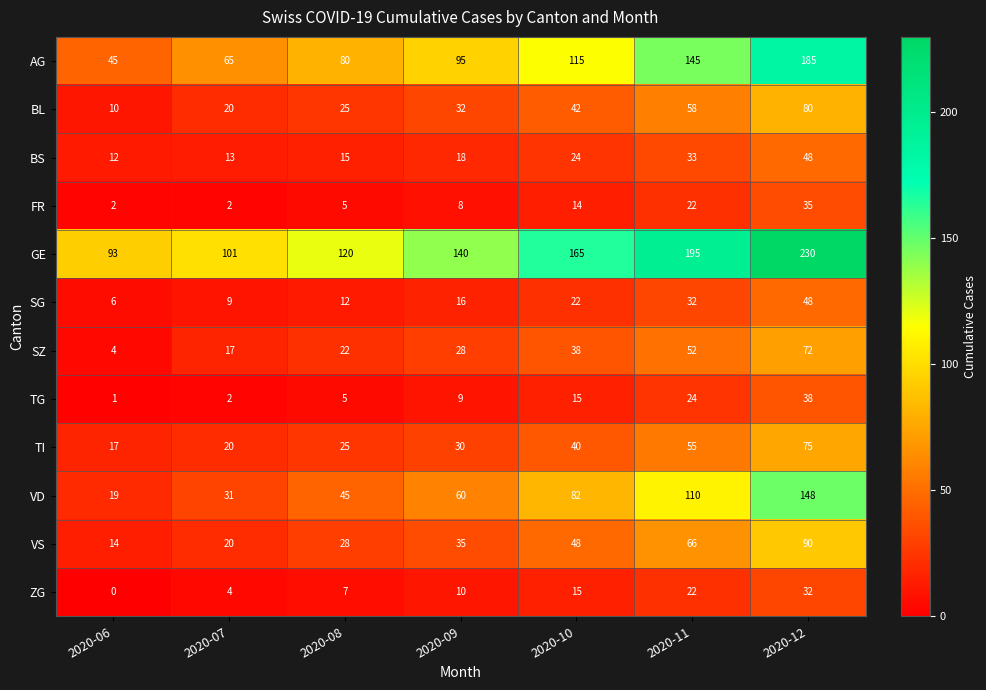

What is the minimum value for GE?

93